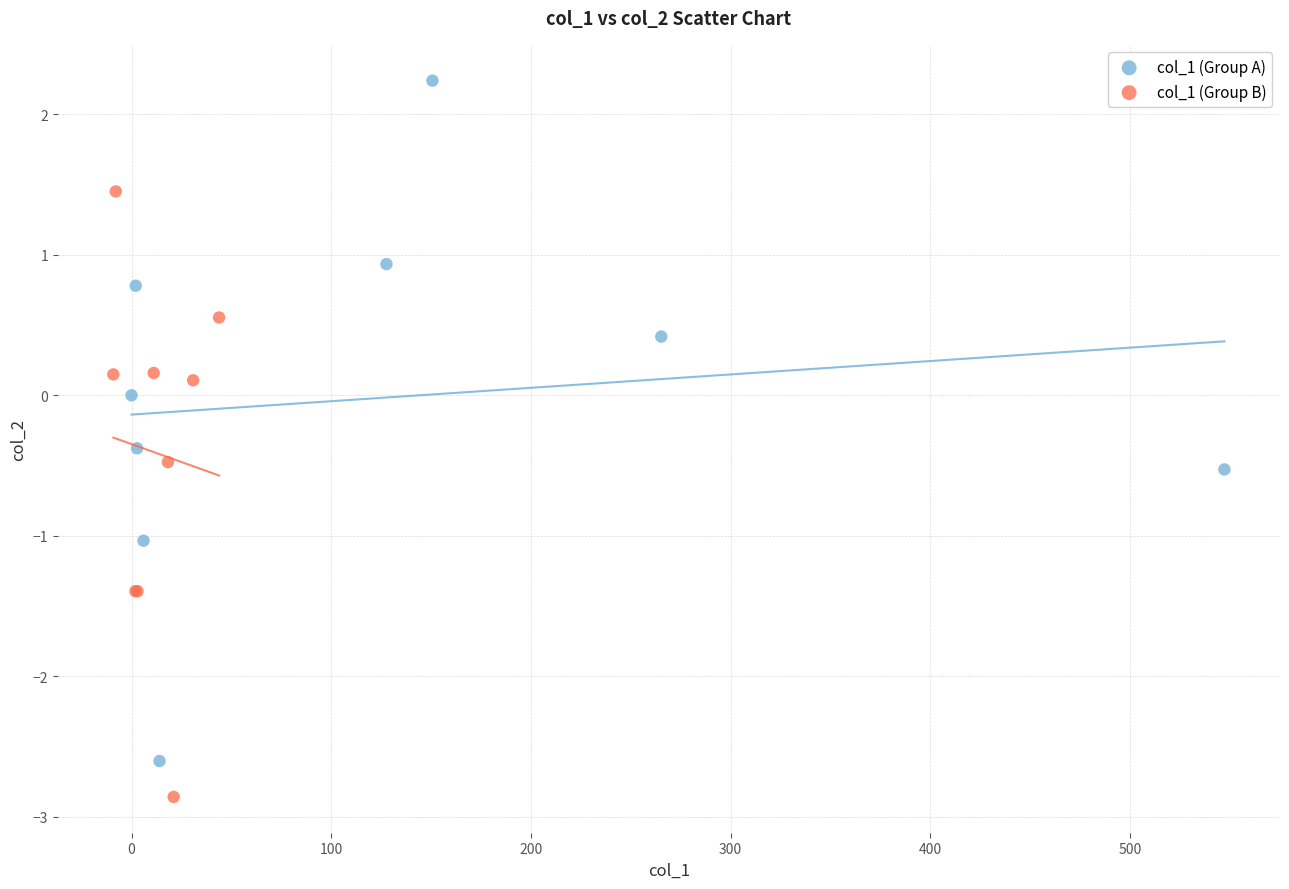

Which series reaches the minimum Y coordinate?

col_1 (Group B)